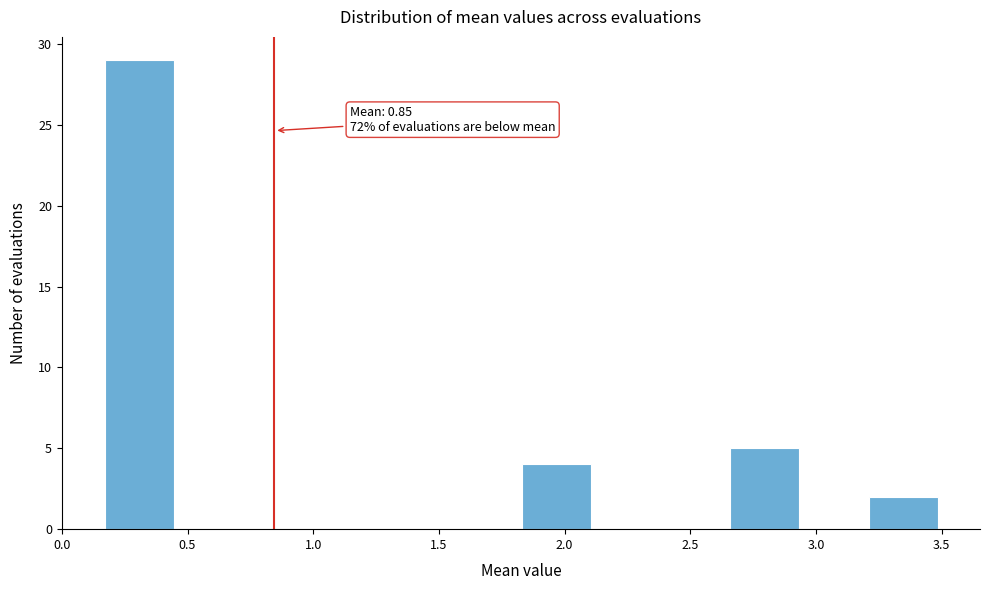

Over which range of the x-axis is the bar tallest?

0.15 to 0.45